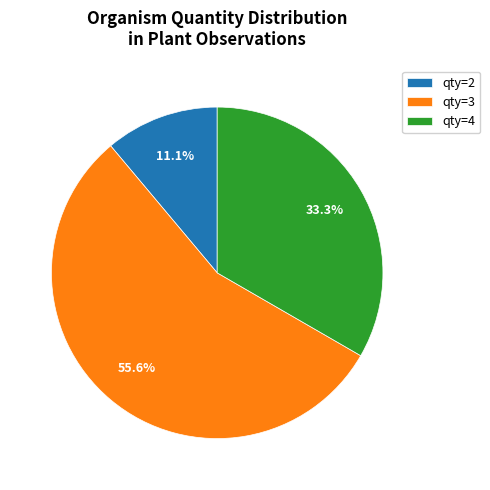

Approximately how many times larger is the value at qty=2 compared to qty=4?

0.3